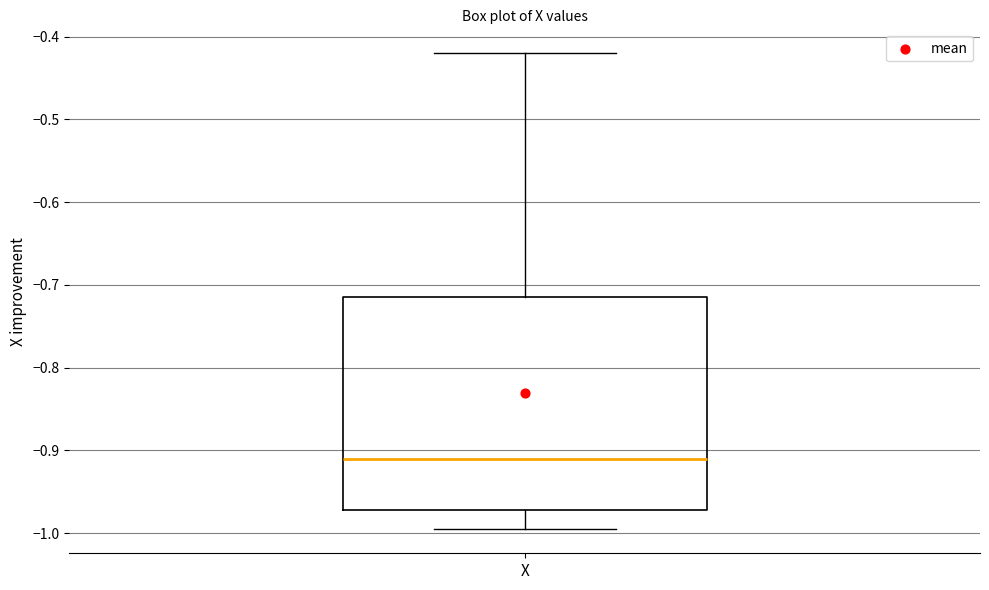

Read this box plot against the y-axis: the position of the median line, the range covered by the box, and the ends of both whiskers. The values are not printed on the chart, so give them approximately, as read against the axis.

median -0.91, box -0.97 to -0.71, whiskers -1.00 to -0.42